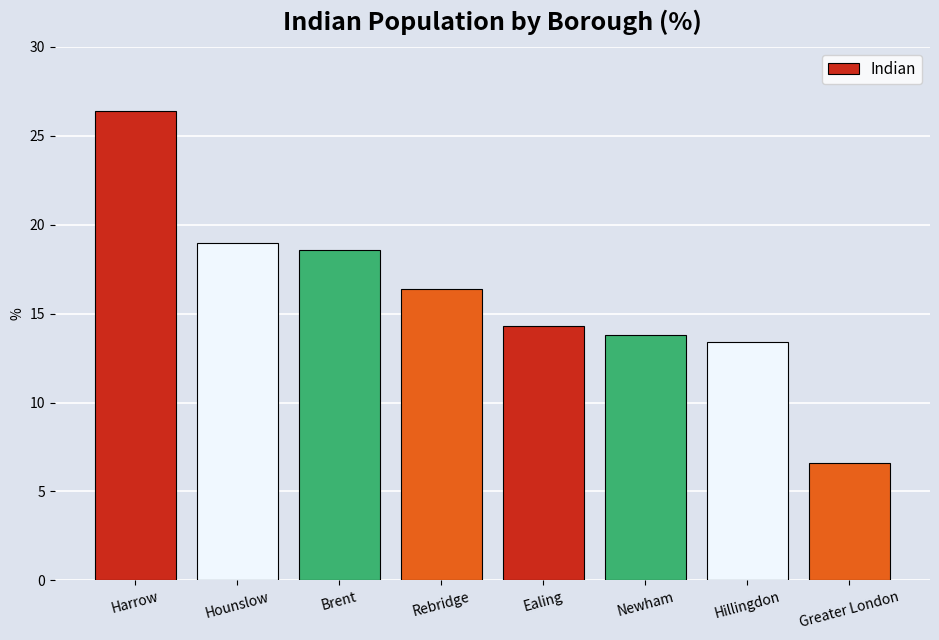

Between Newham and Hillingdon, which is larger?

Newham